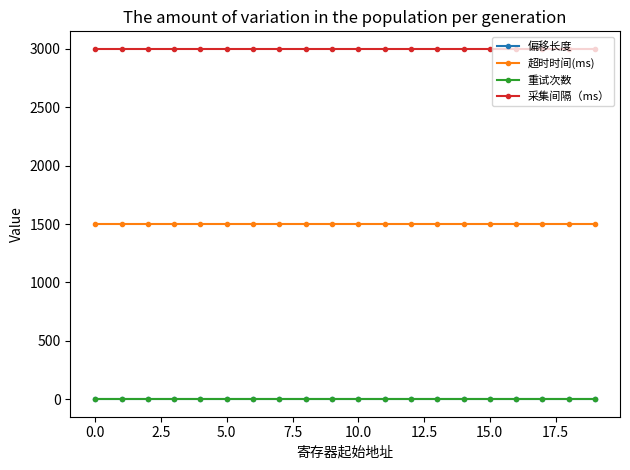

True or false: 偏移长度 and 采集间隔（ms） cross at least once.

False